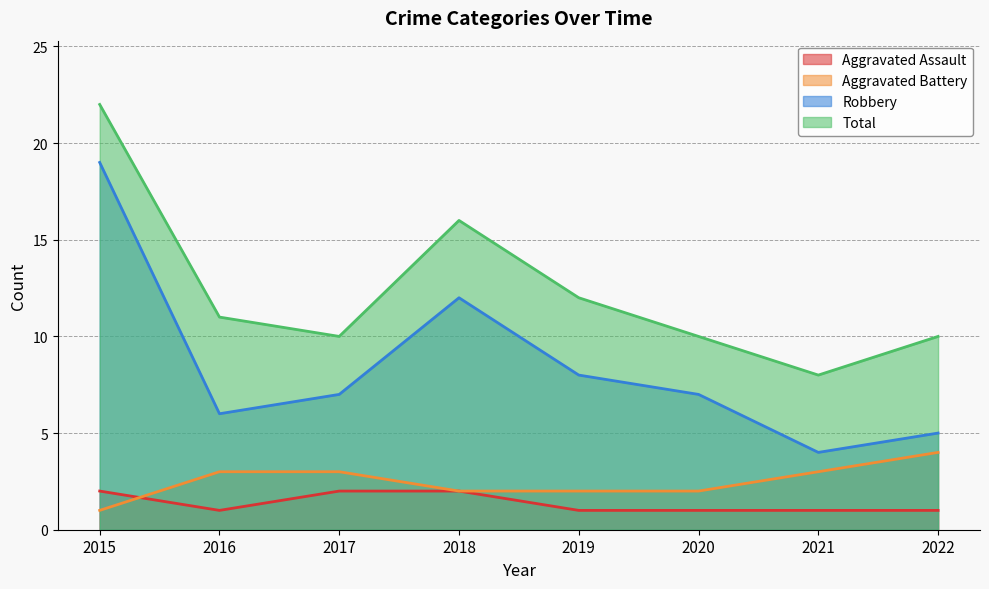

True or false: Aggravated Assault has a value of 1 at 2016.

True